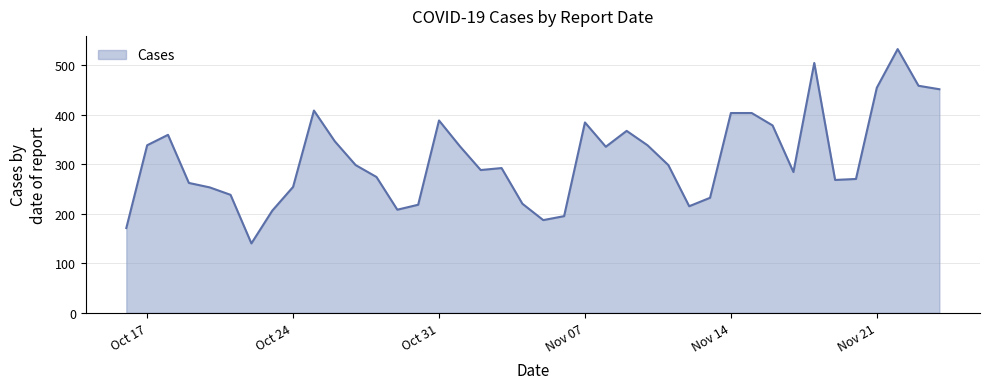

What is the maximum value shown in the chart?

532